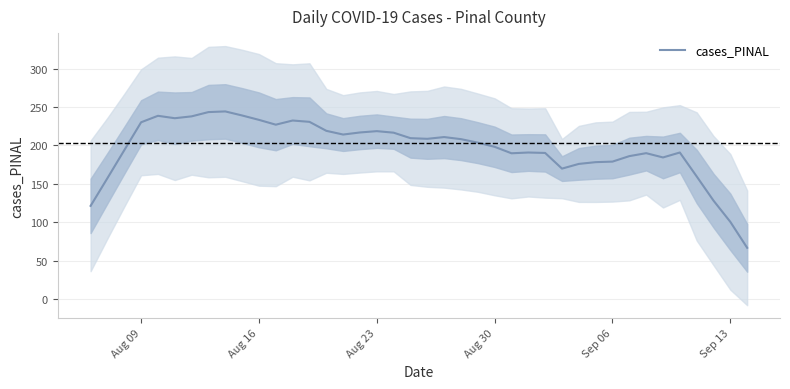

Reading left to right, extract all data points from this chart.

121.3	157.4	193.9	230.3	238.7	235.6	238.0	243.6	244.4	239.1	233.4	227.1	232.6	230.9	219.1	214.3	217.0	218.7	216.7	209.6	208.7	211.0	208.3	203.7	198.3	189.9	190.9	190.3	169.9	176.0	178.3	179.0	186.1	190.0	184.4	190.9	159.7	128.1	100.4	66.6